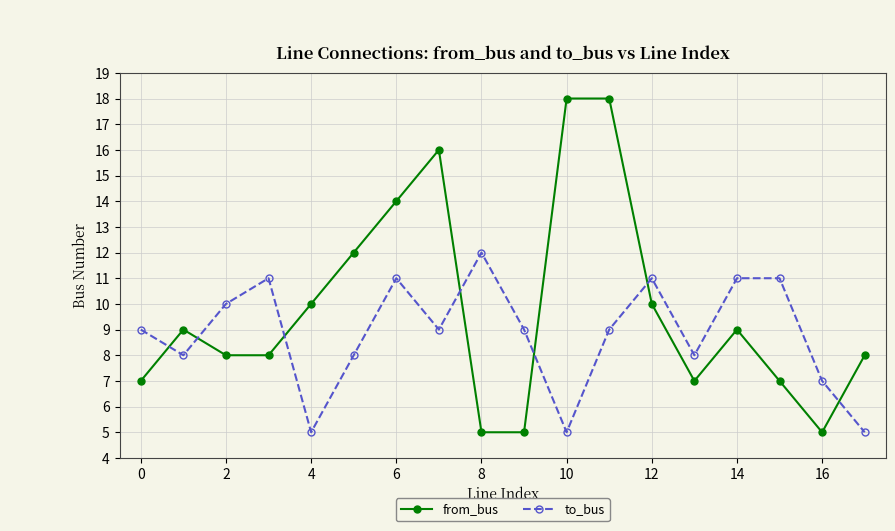

Which series has the largest total across all categories?

from_bus